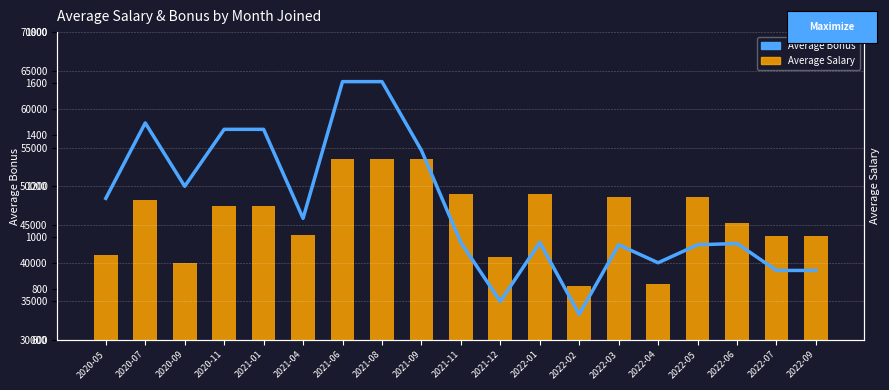

How many categories are shown in the chart?

19